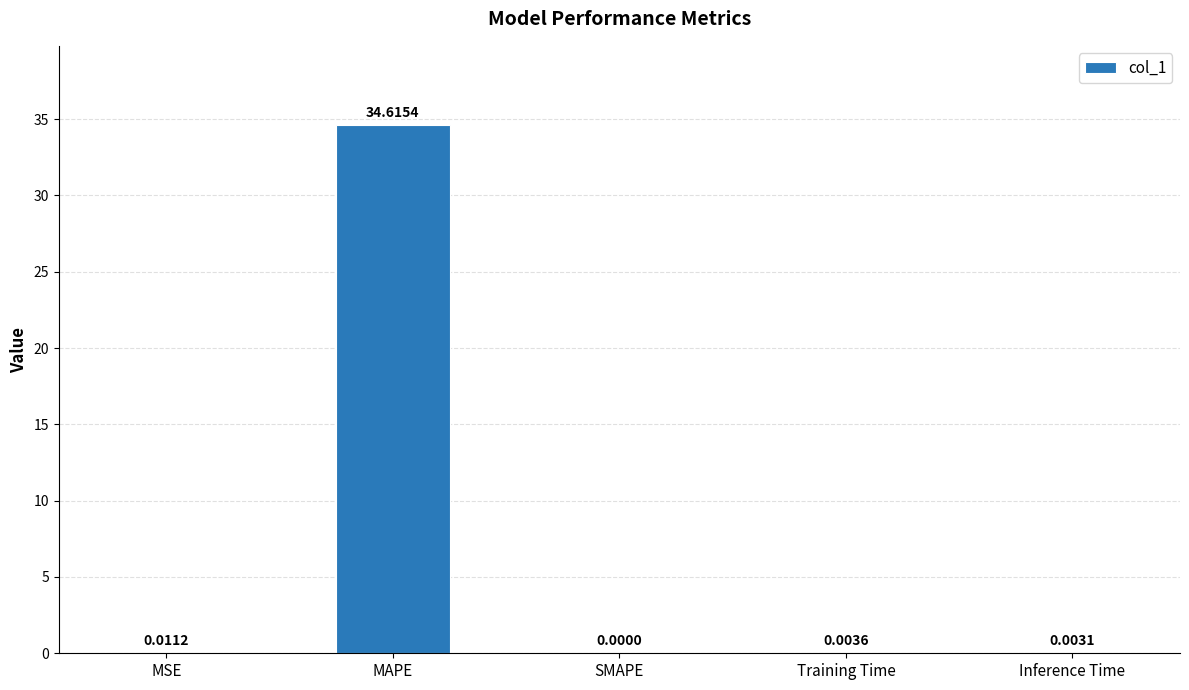

What is the sum of all values?

34.6